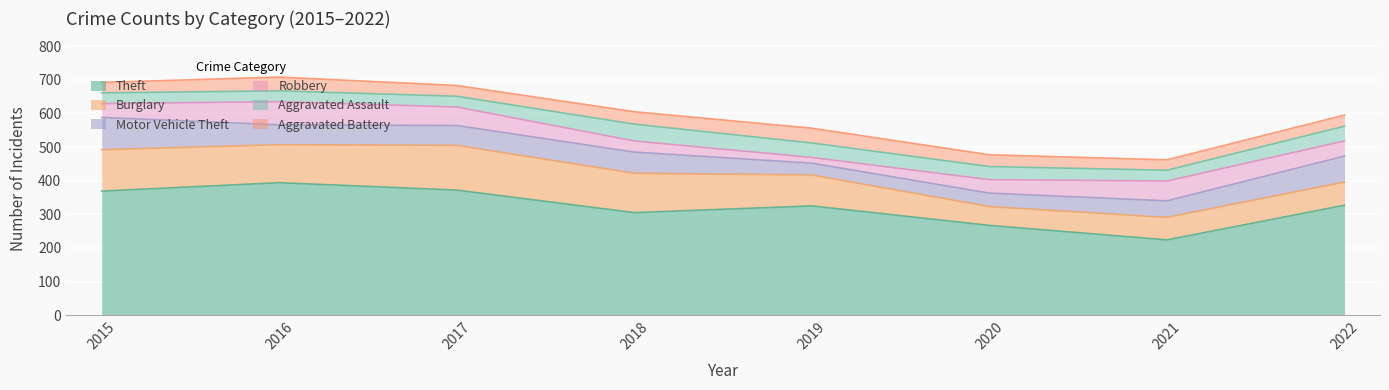

Reading left to right, extract all data points from this chart.

Theft: 2015=369	2016=394	2017=372	2018=305	2019=325	2020=267	2021=224	2022=327
Burglary: 2015=123	2016=113	2017=133	2018=117	2019=92	2020=56	2021=67	2022=69
Motor Vehicle Theft: 2015=96	2016=59	2017=59	2018=63	2019=35	2020=40	2021=49	2022=77
Robbery: 2015=41	2016=69	2017=55	2018=33	2019=17	2020=40	2021=59	2022=45
Aggravated Assault: 2015=32	2016=32	2017=32	2018=50	2019=43	2020=39	2021=32	2022=44
Aggravated Battery: 2015=31	2016=41	2017=32	2018=37	2019=44	2020=35	2021=31	2022=33